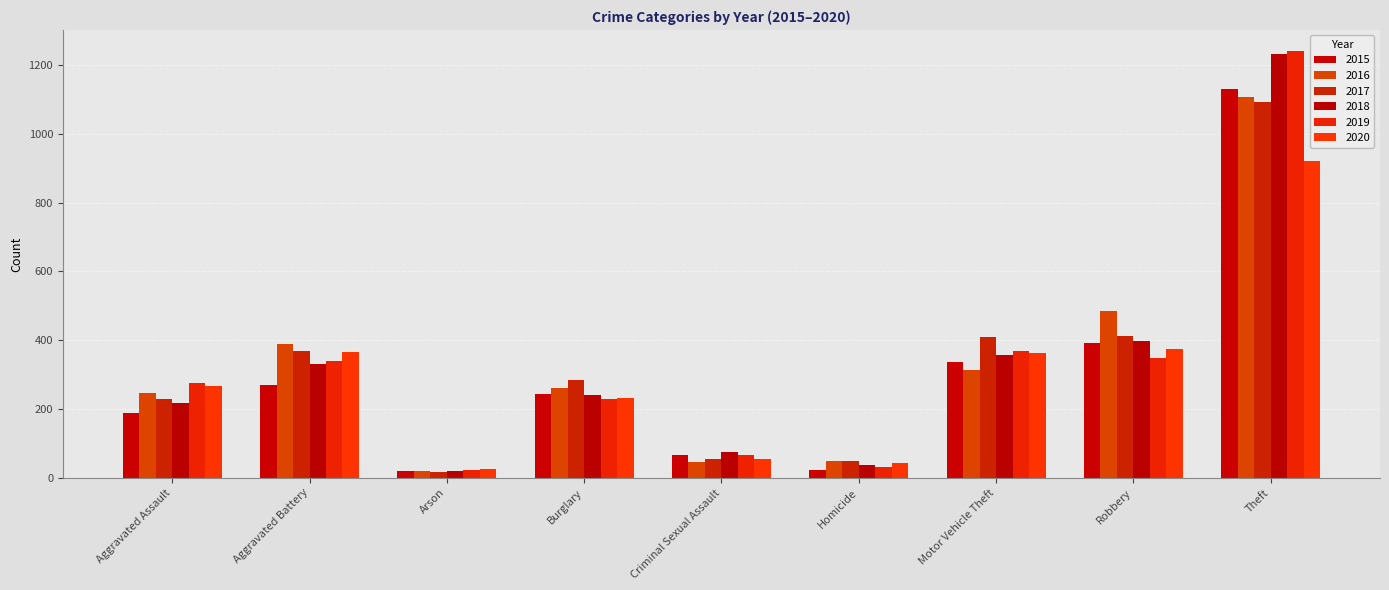

What is the difference between the maximum and second lowest values in the 2018 series?

1197